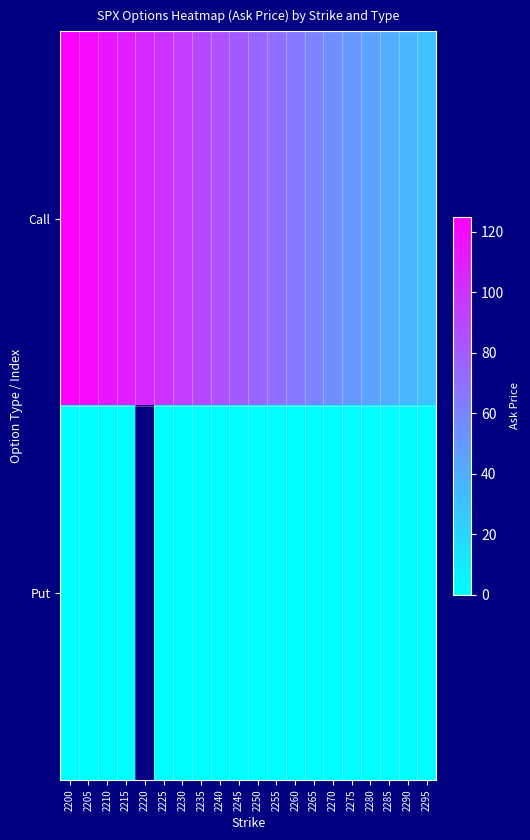

Which series has the largest range (max minus min)?

Call